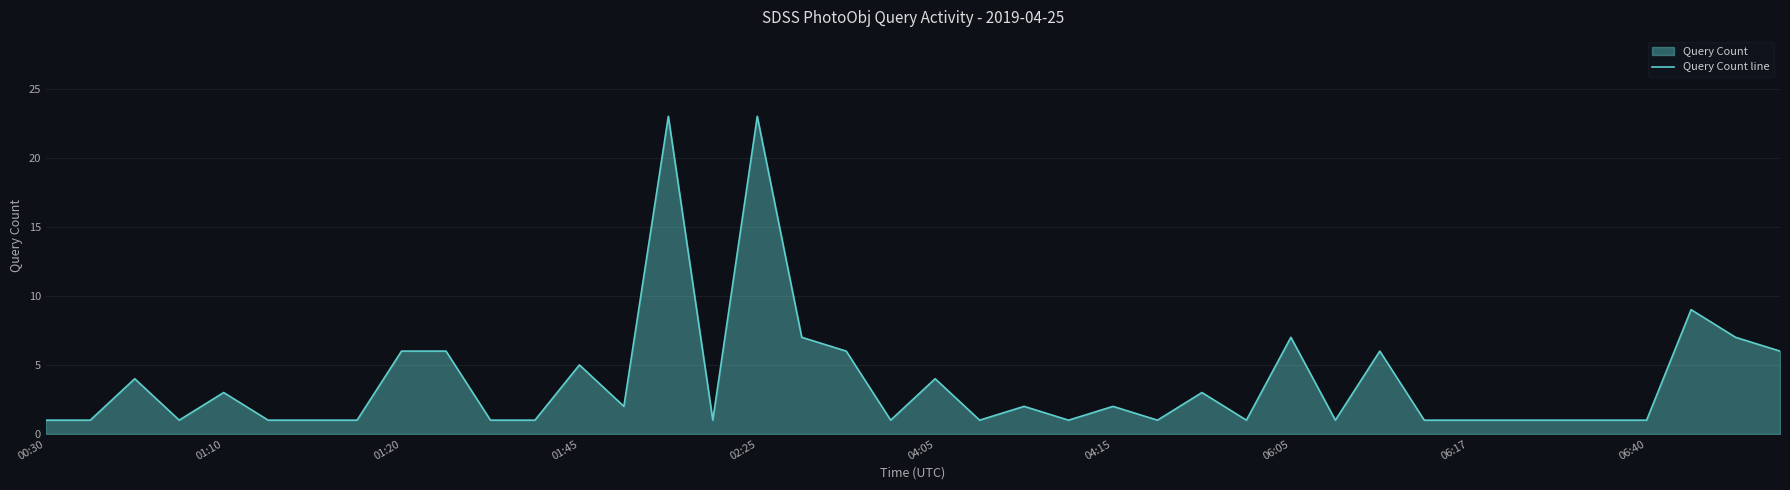

The value at 06:40 is 2. True or false?

False